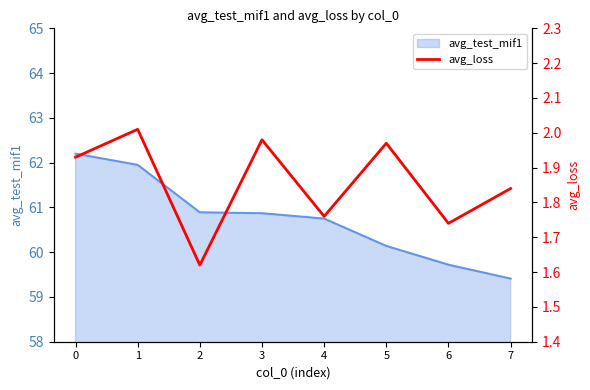

How many lines are shown in the chart?

1